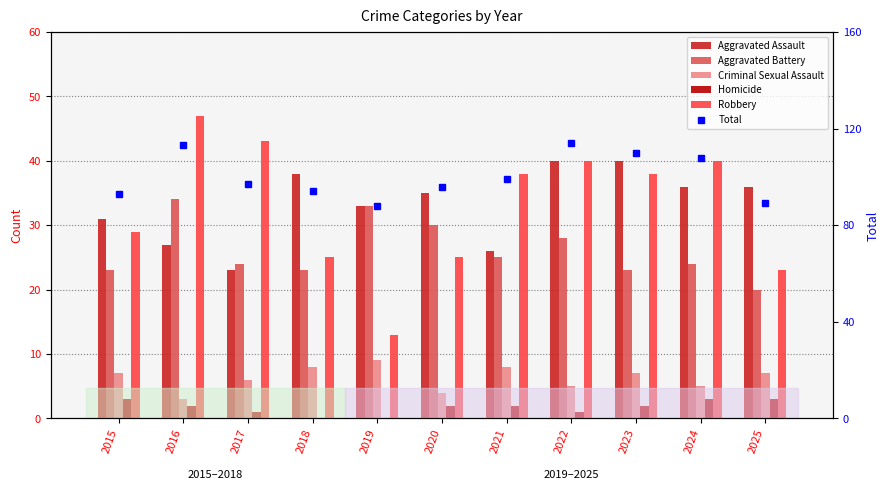

The Criminal Sexual Assault series shows 7 at 2025. True or false?

True